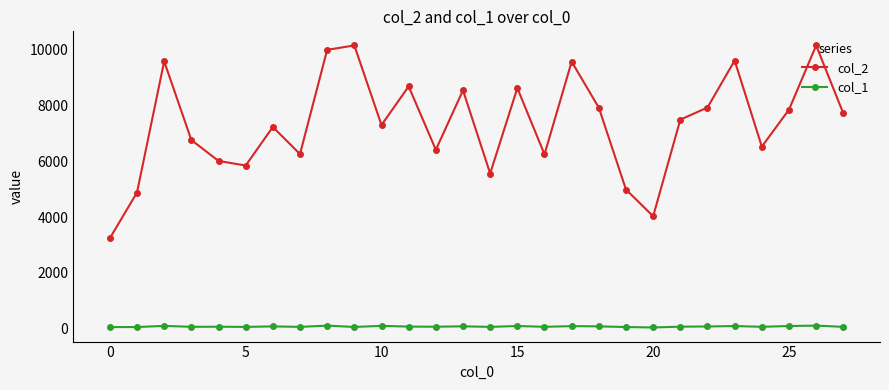

What is the minimum value for col_2?

3240